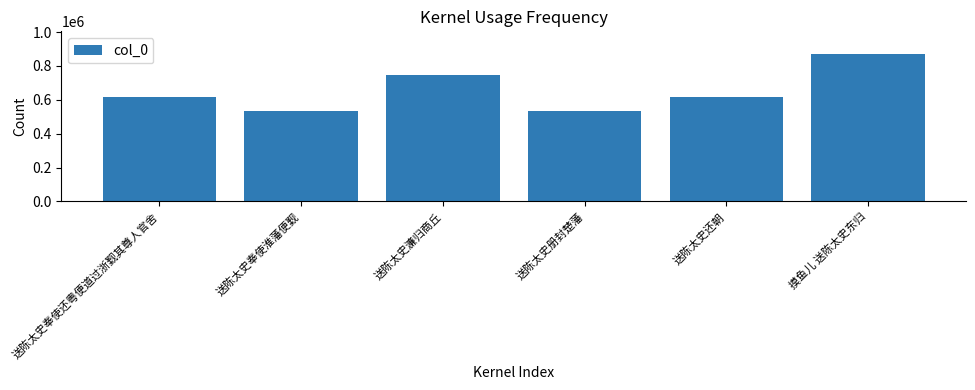

At which category does the chart reach its peak across all series?

摸鱼儿 送陈太史东归